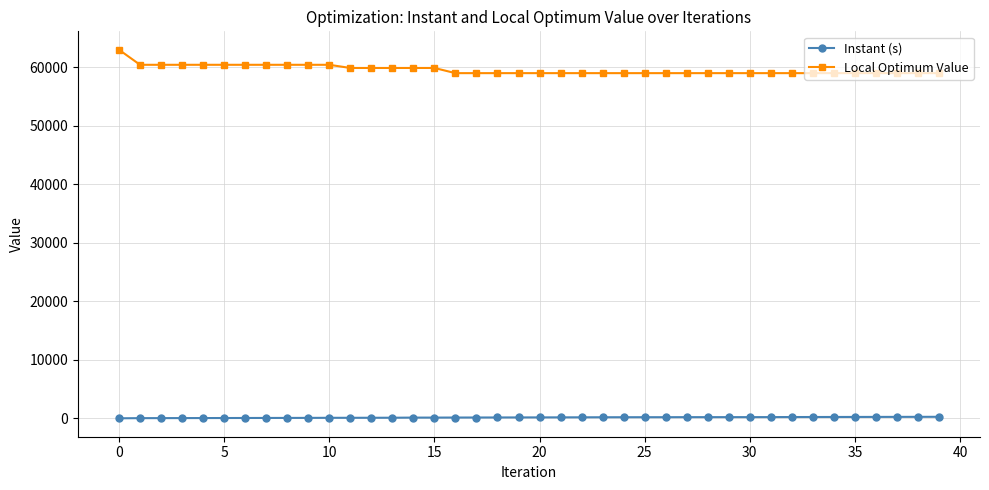

List the series in order of their overall mean, lowest first.

Instant (s), Local Optimum Value